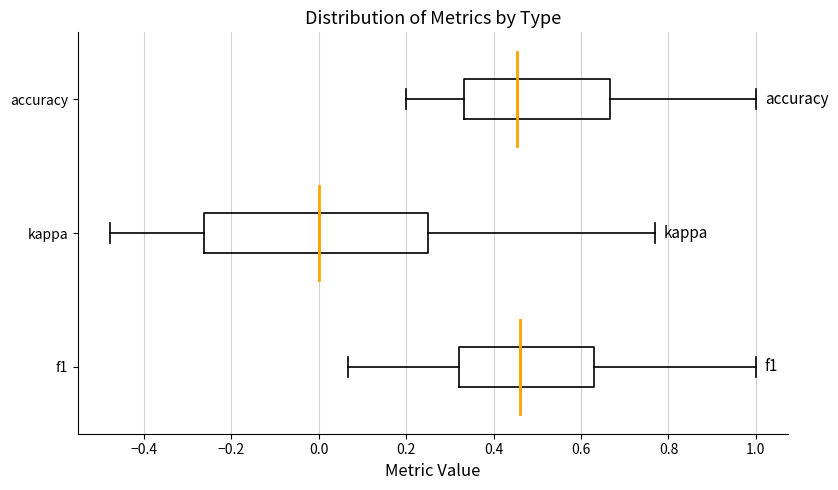

Where does the left whisker of the box for accuracy end on the x-axis? The values are not printed on the chart, so give them approximately, as read against the axis.

0.20